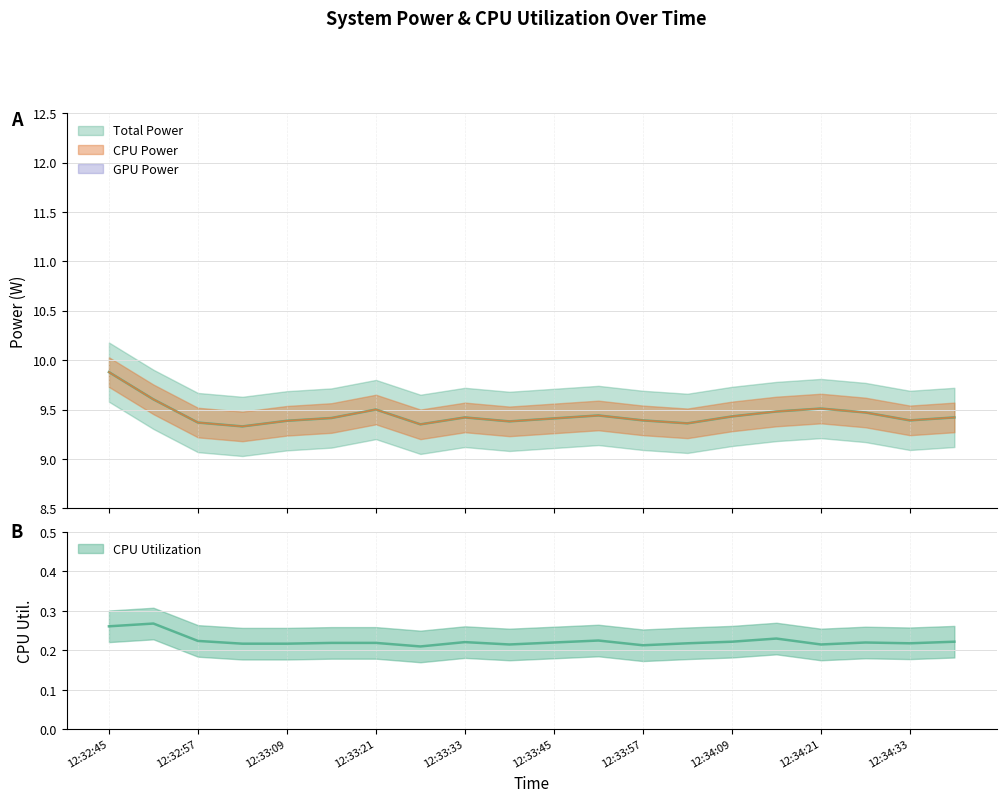

What is the spread (max minus min) of values at 12:34:03?

9.1